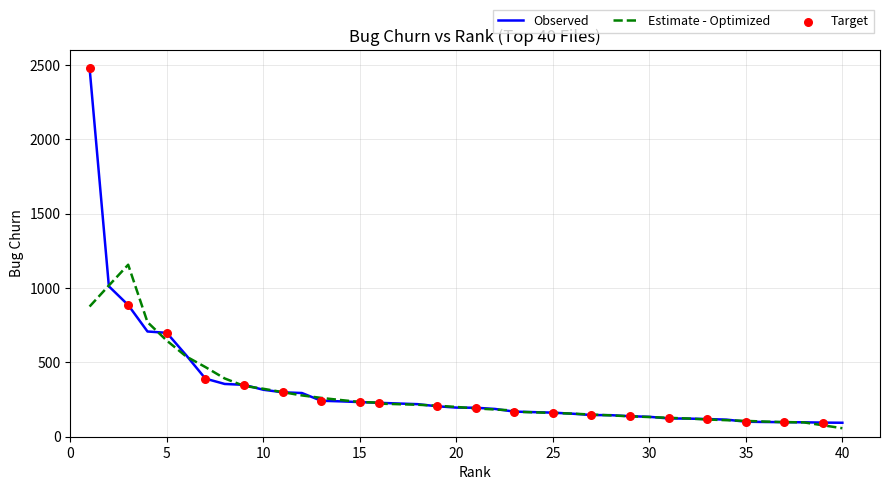

What is the ratio of the value at 15 to the value at 34?

2.0